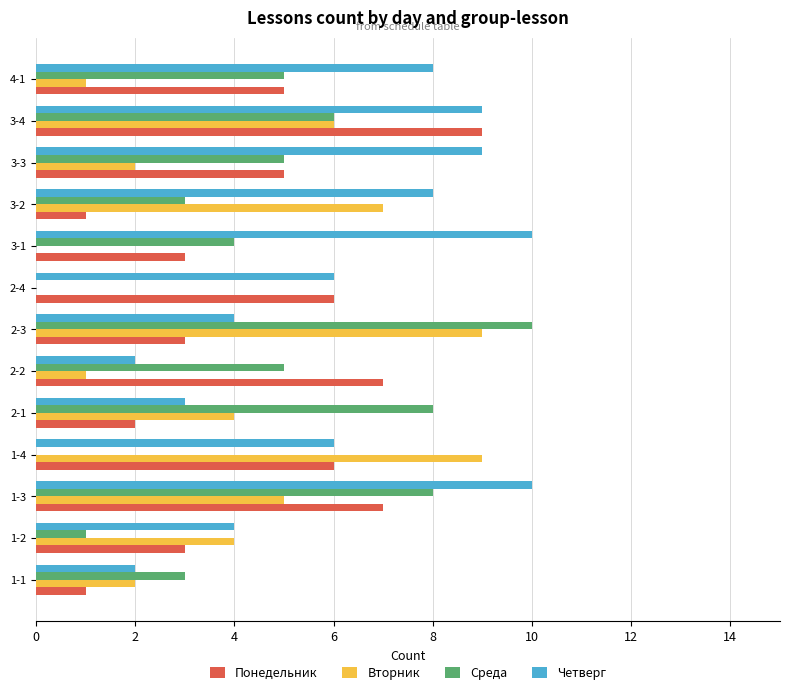

Is the value of Среда at 1-4 greater than the value of Четверг at 2-3?

No